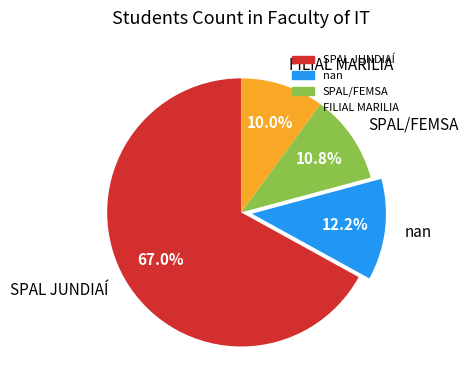

What percentage is the FILIAL MARILIA slice, to the nearest percent?

10%